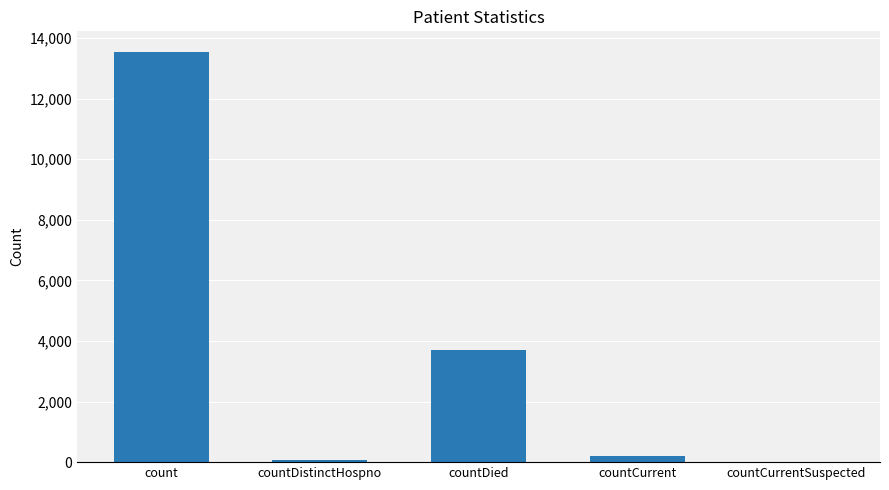

The chart shows a value of 0 at countCurrentSuspected. True or false?

True